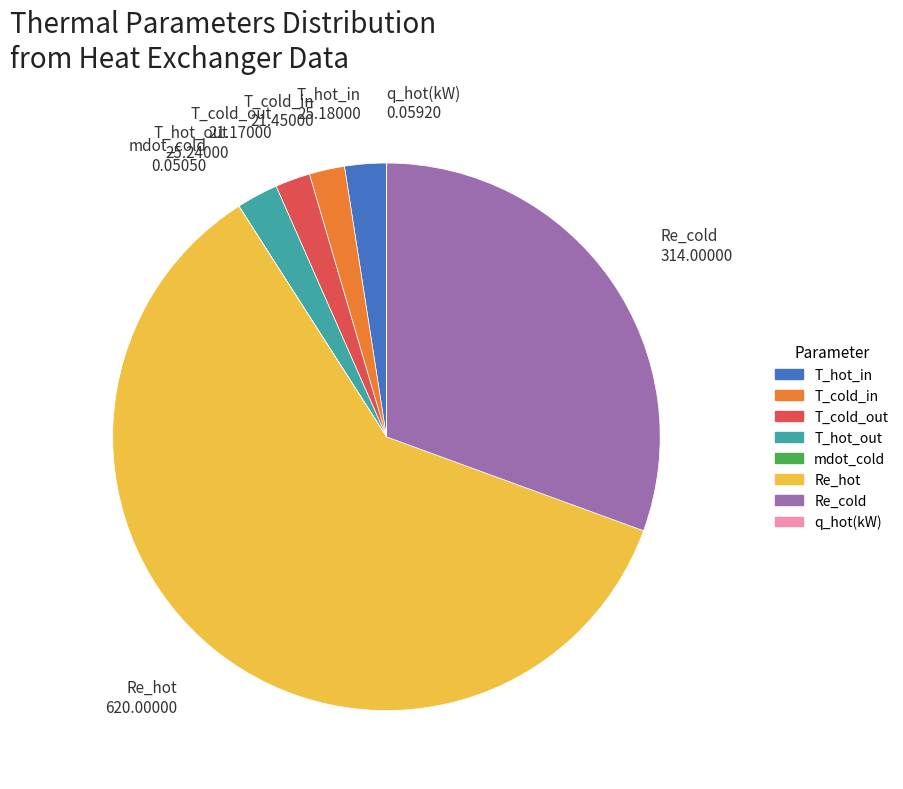

Approximately how many times larger is the value at Re_cold compared to Re_hot?

0.5